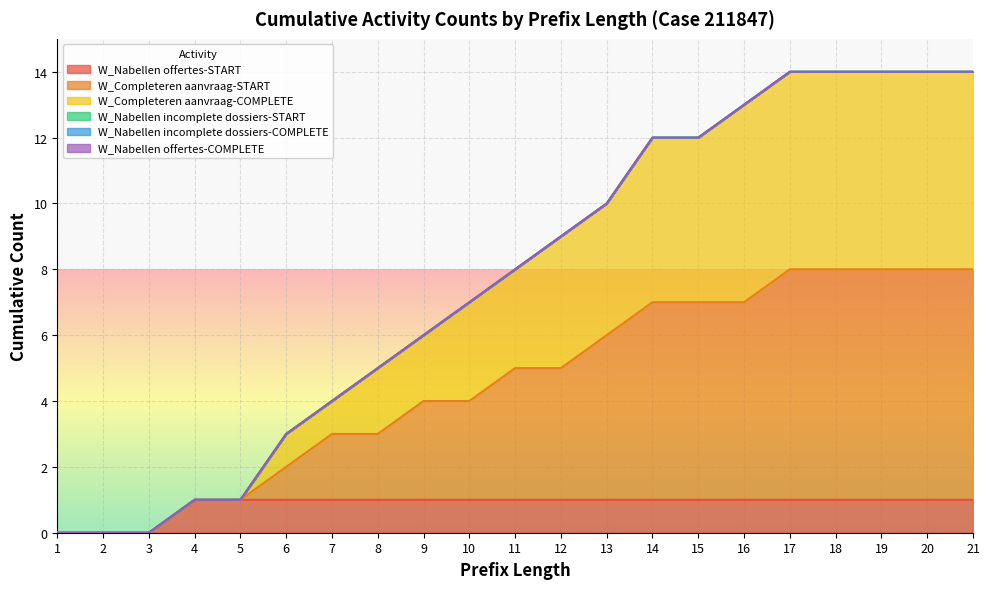

What is the maximum value shown in the chart?

14